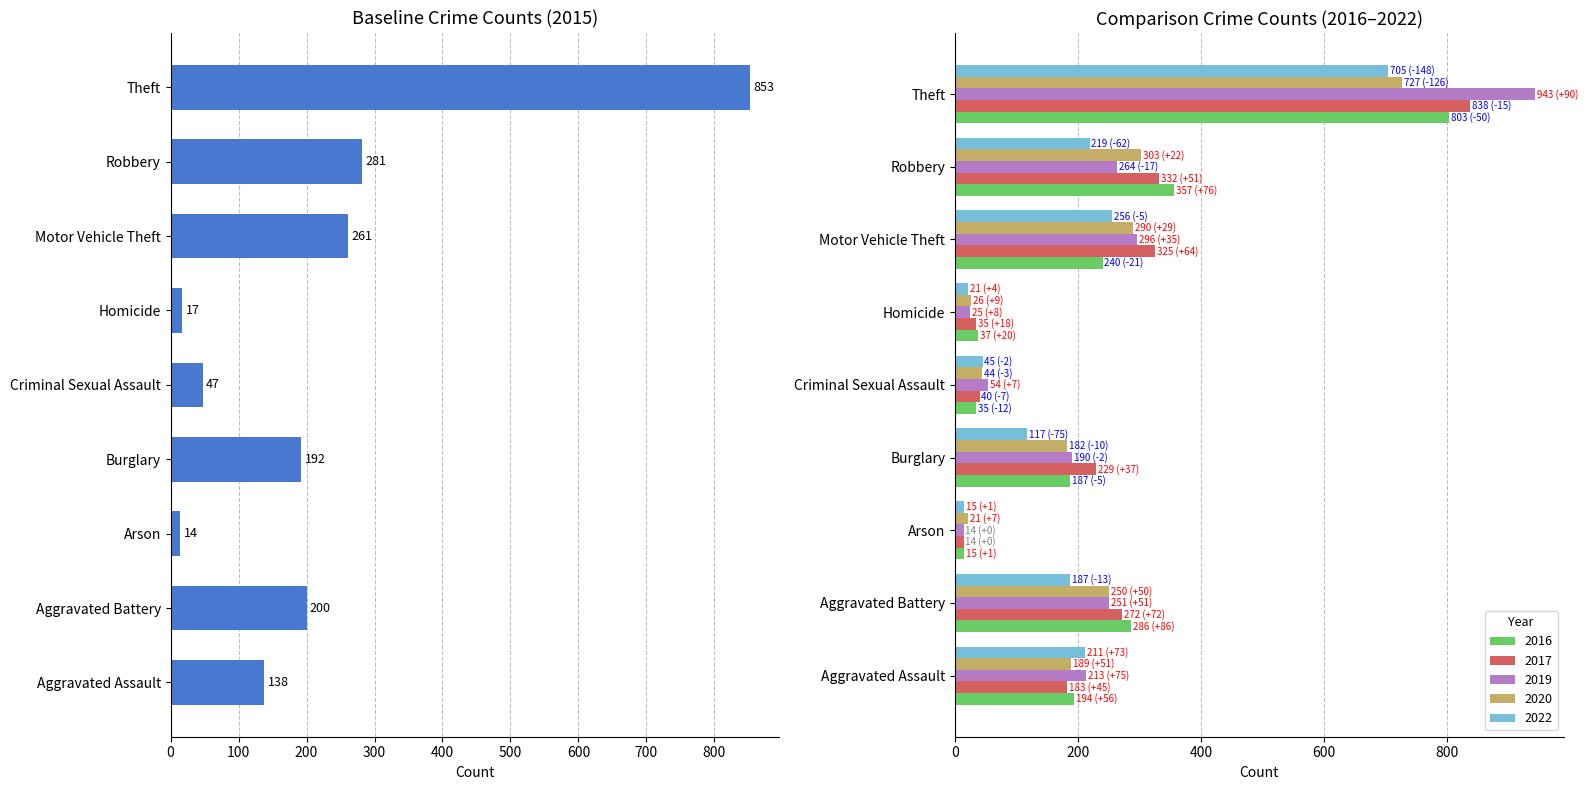

What value does the 2016 series have at Theft, to the nearest 100?

800